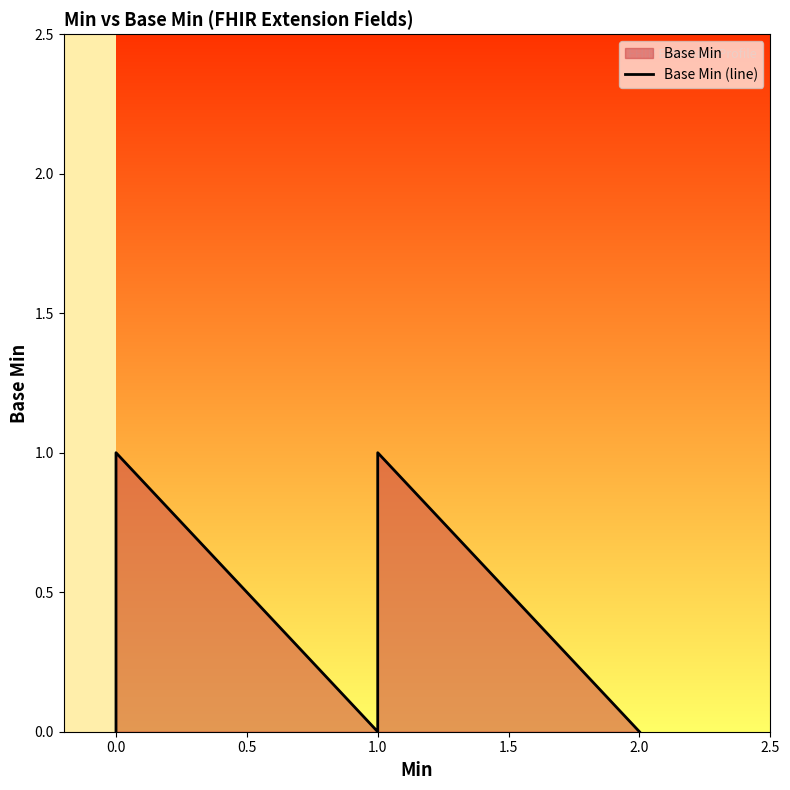

True or false: there are more than 0 points higher than both neighbors.

True